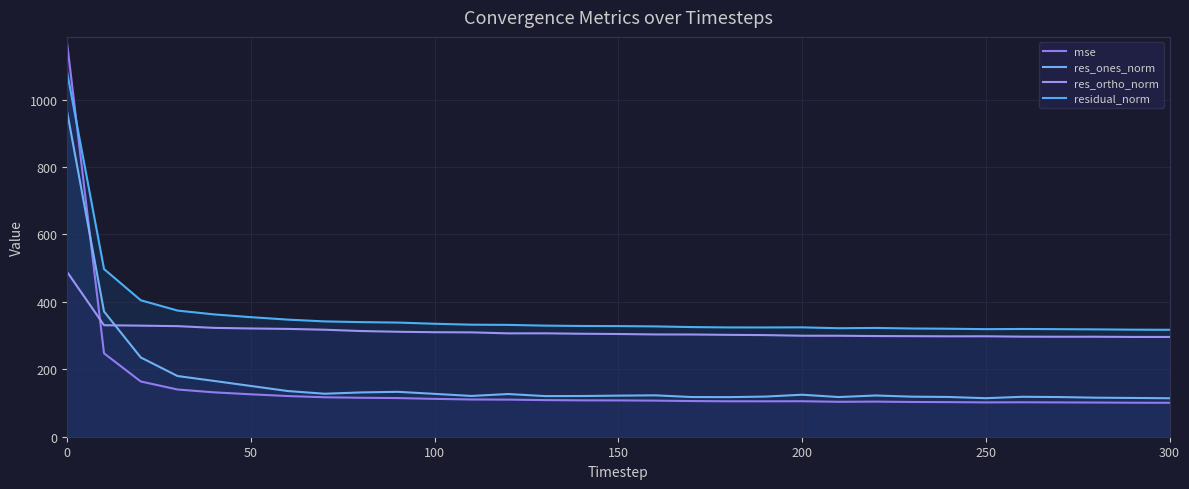

True or false: mse has a value of 38.0 at 26.

False